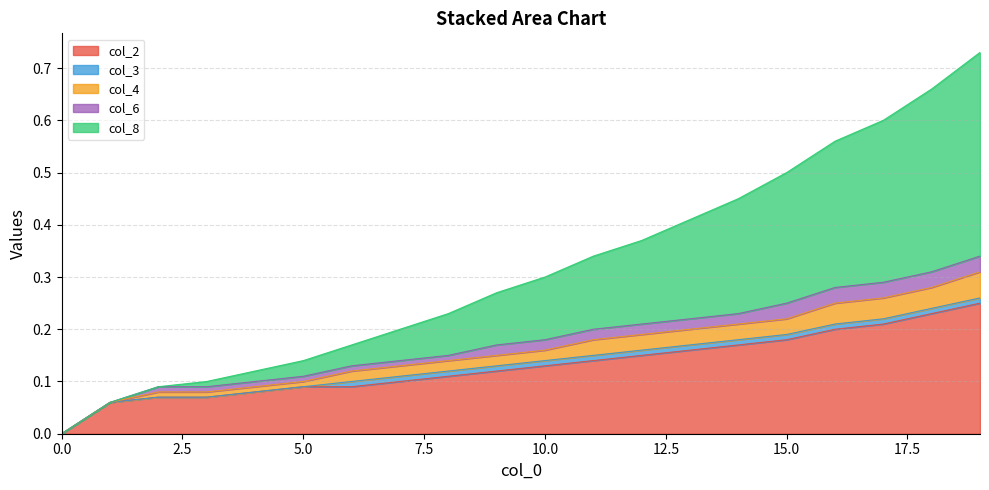

True or false: col_1 and col_4 intersect in this chart.

False